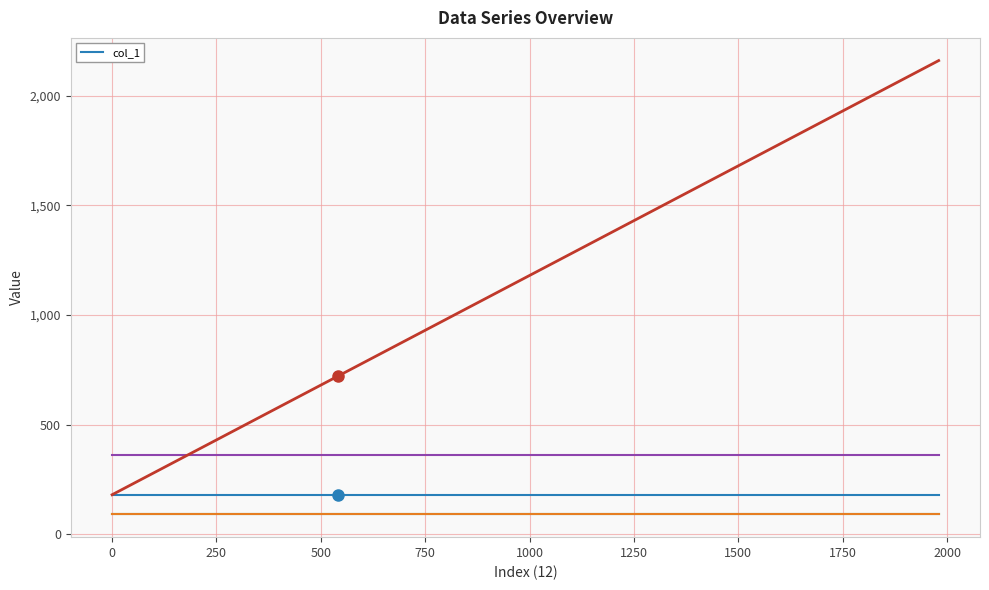

True or false: _2 and col_1 cross at least once.

False